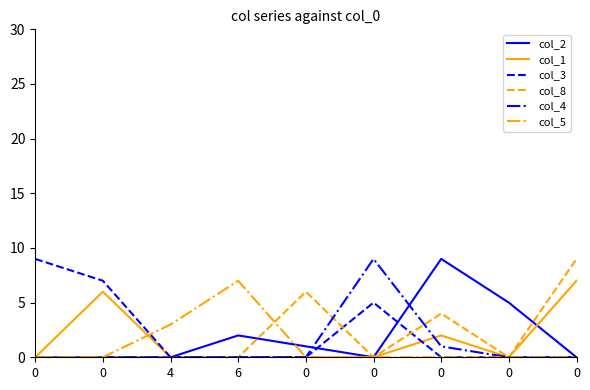

What is the difference between the col_2 values at 0 and 0?

1